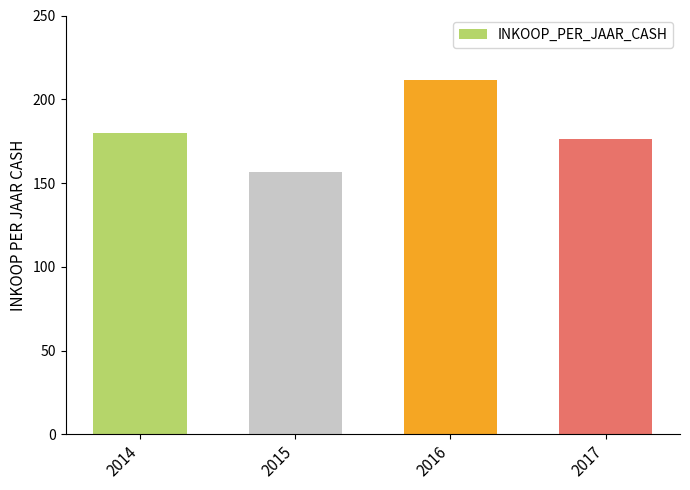

Which category has the highest value across all series?

2016